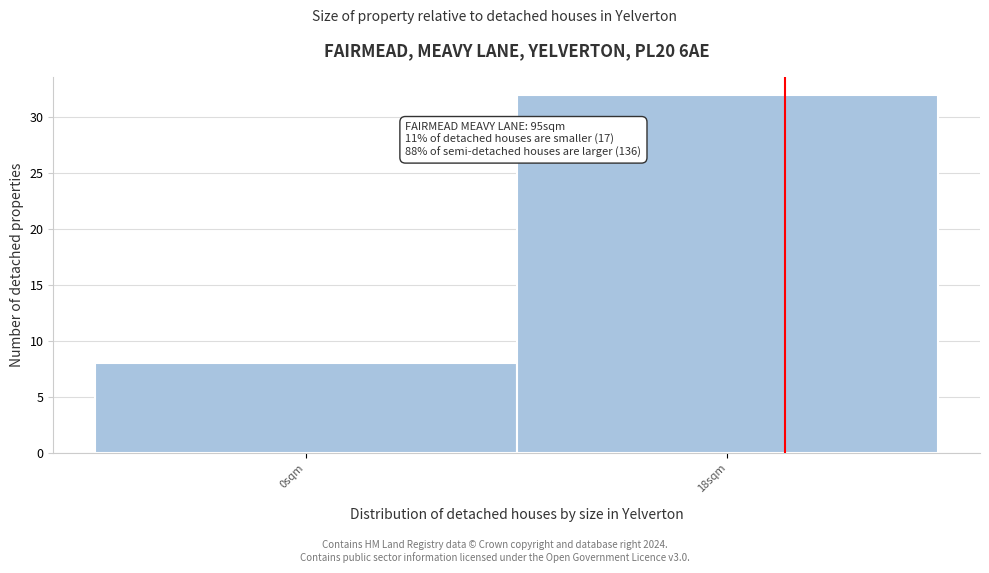

Reading right to left, extract all data points from this chart.

32	8